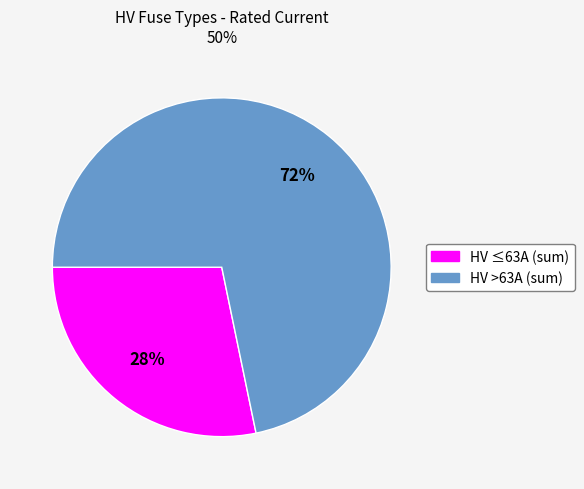

To the nearest percent, what is the average slice percentage?

50%